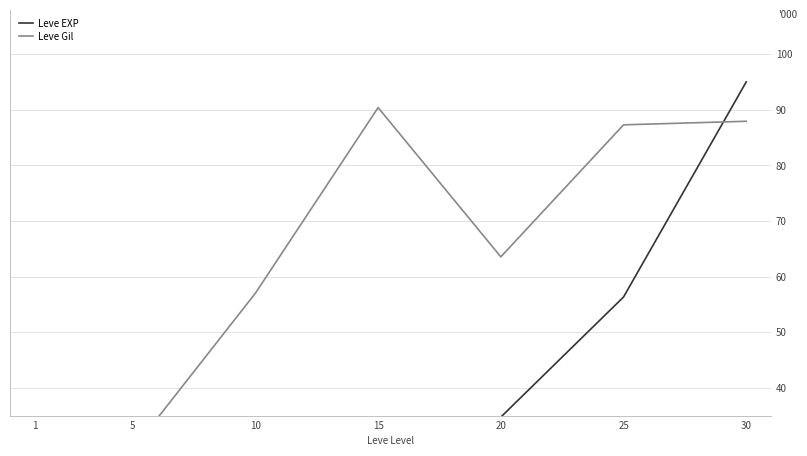

Where is Leve Gil nearest to the value 56?

10